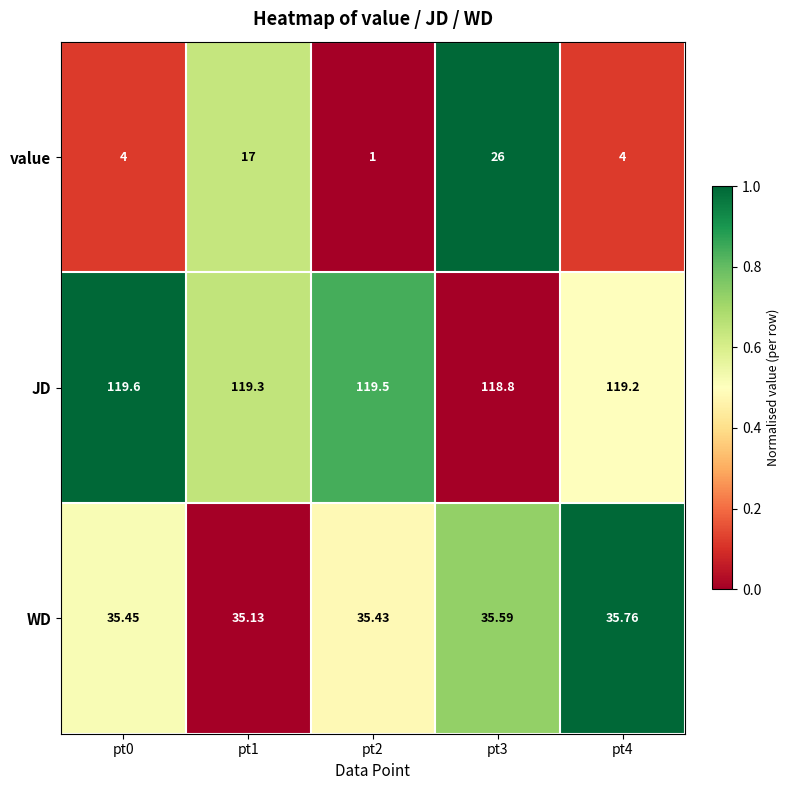

Which series has the largest total across all categories?

JD